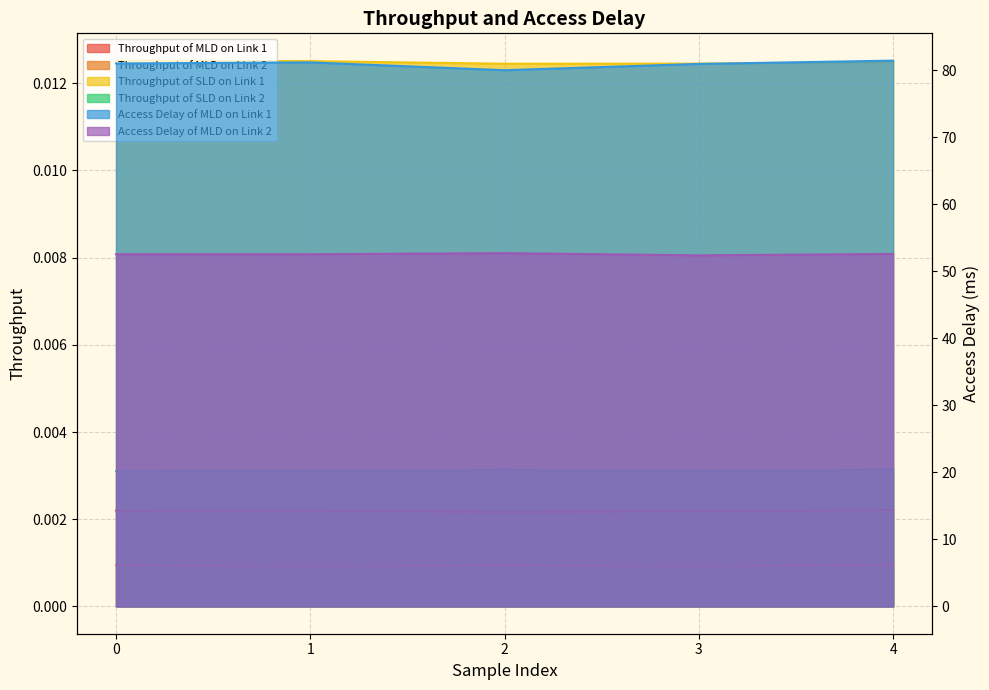

The value of Access Delay of MLD on Link 2 at 0 is 52.5. True or false?

True